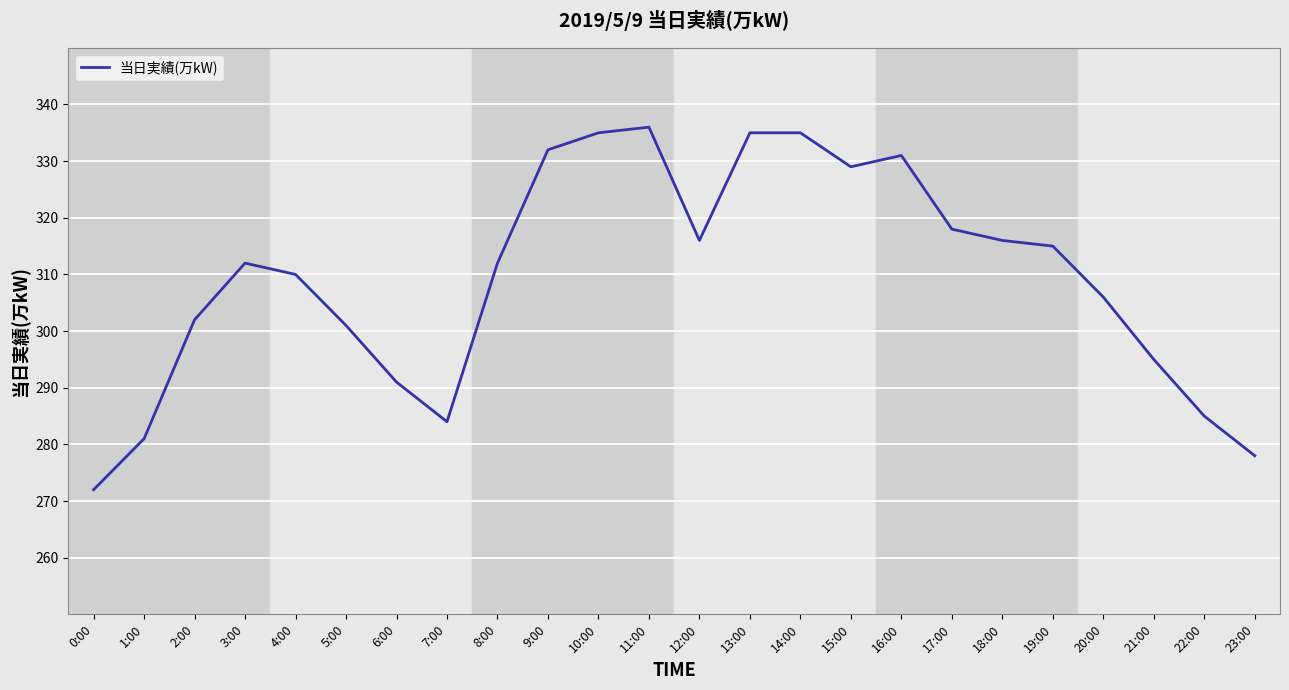

True or false: the data shows 336 at 11:00.

True